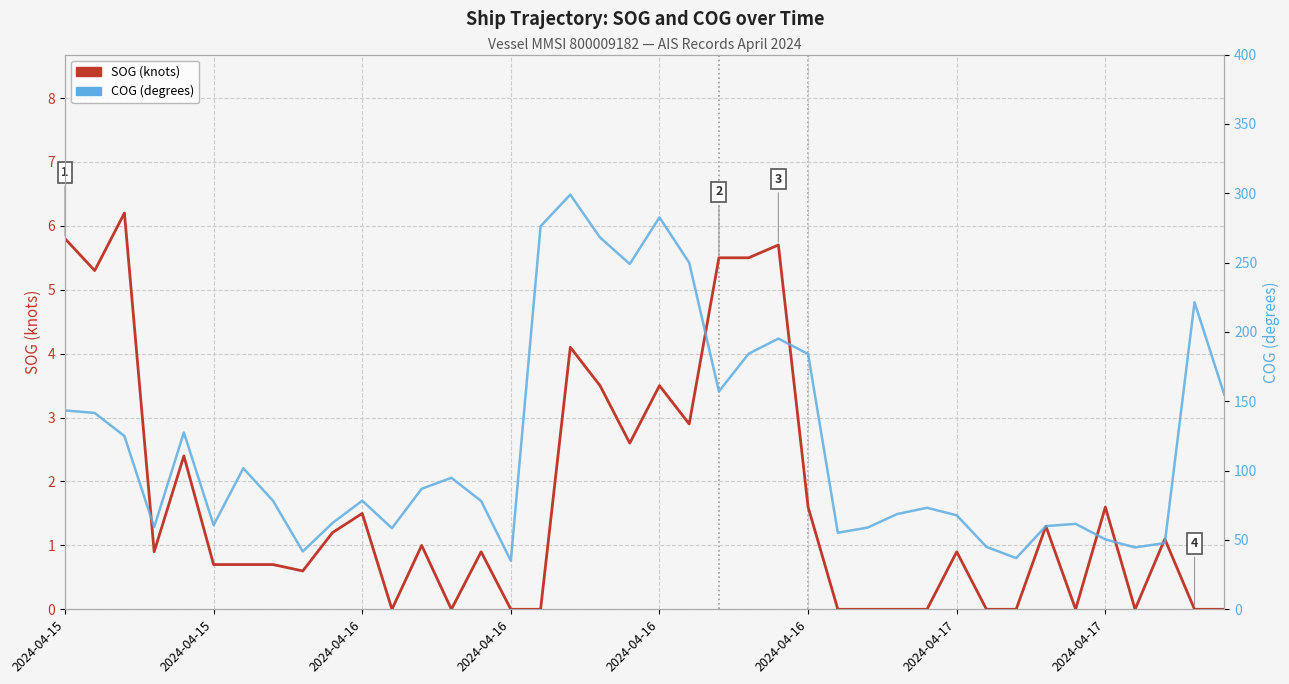

True or false: SOG (knots) and COG (degrees) intersect in this chart.

False